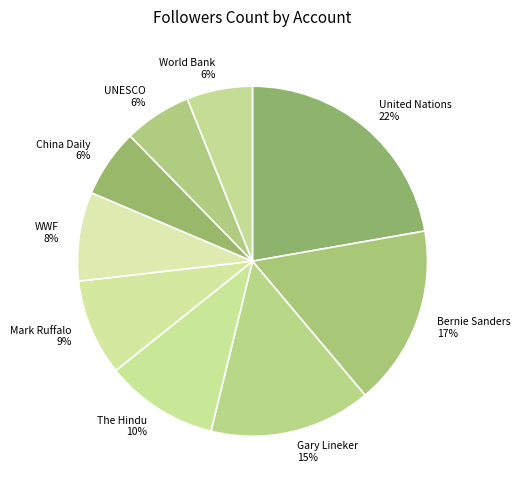

How many slices are in this pie chart?

9